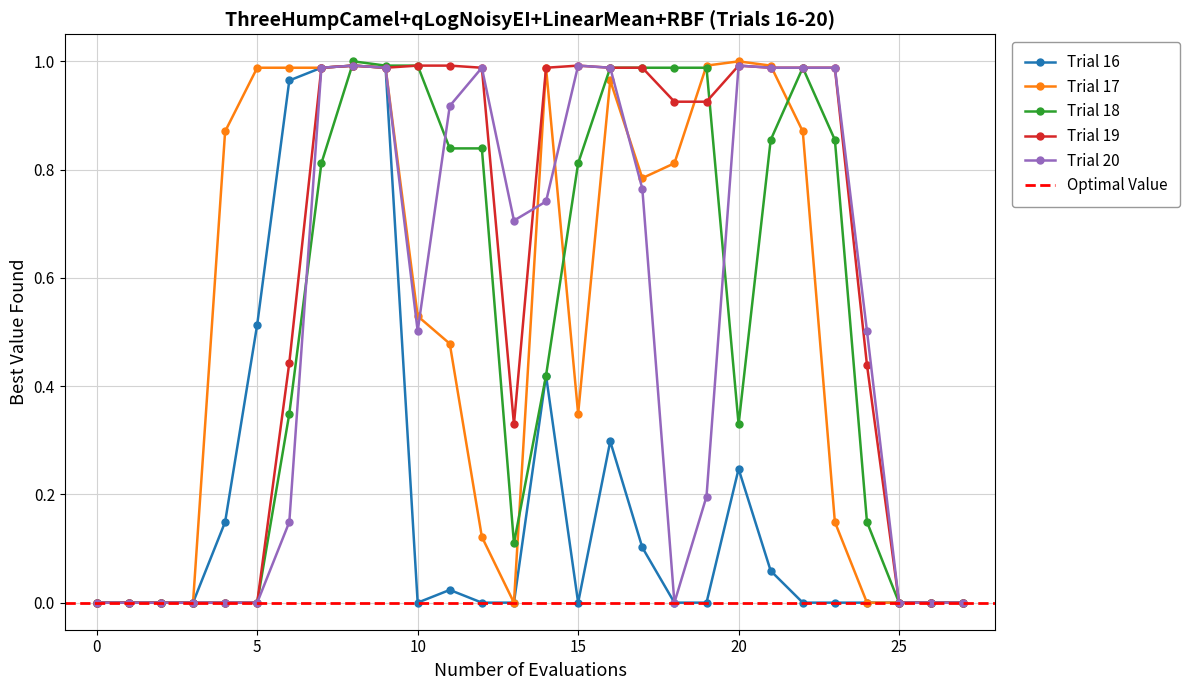

Which series changed the most between 0 and 15?

Trial 19